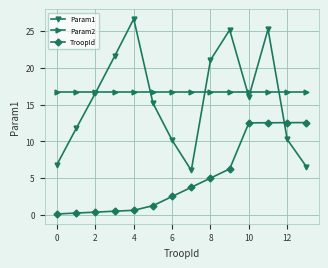

True or false: TroopId and Param2 cross at least once.

False